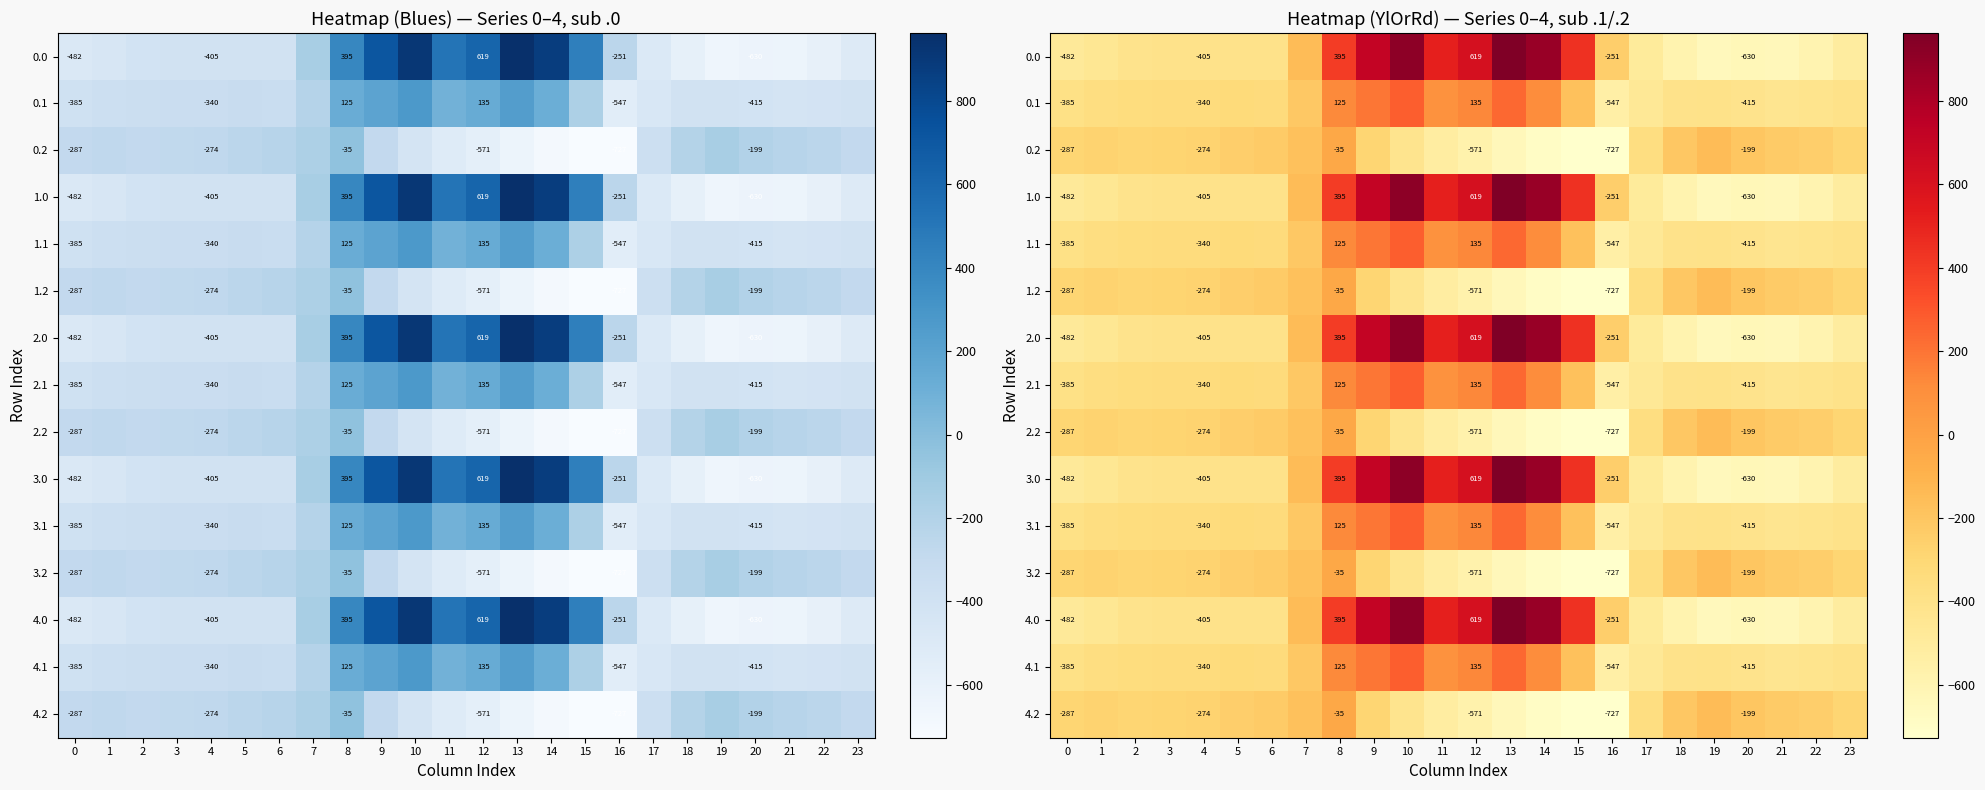

The value of 2.1 at 11 is 87.0. True or false?

True